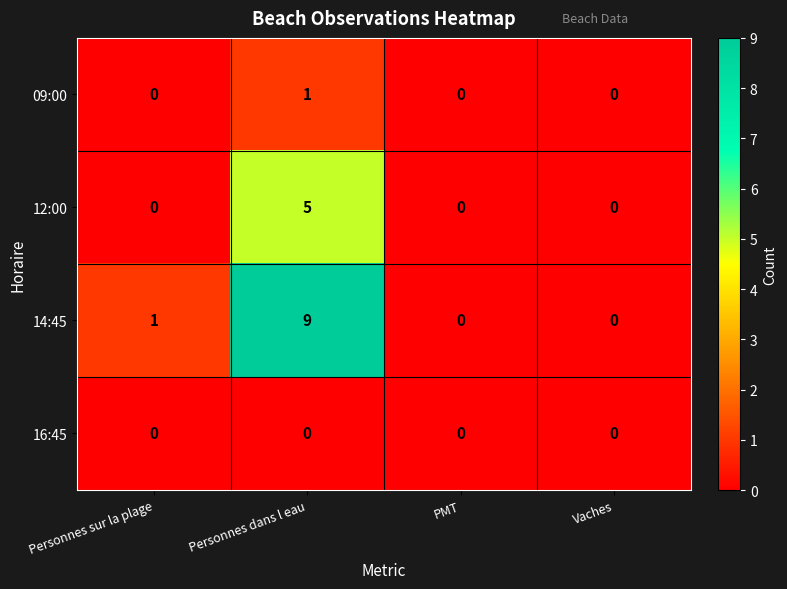

At which label does 09:00 reach its peak?

Personnes dans l eau